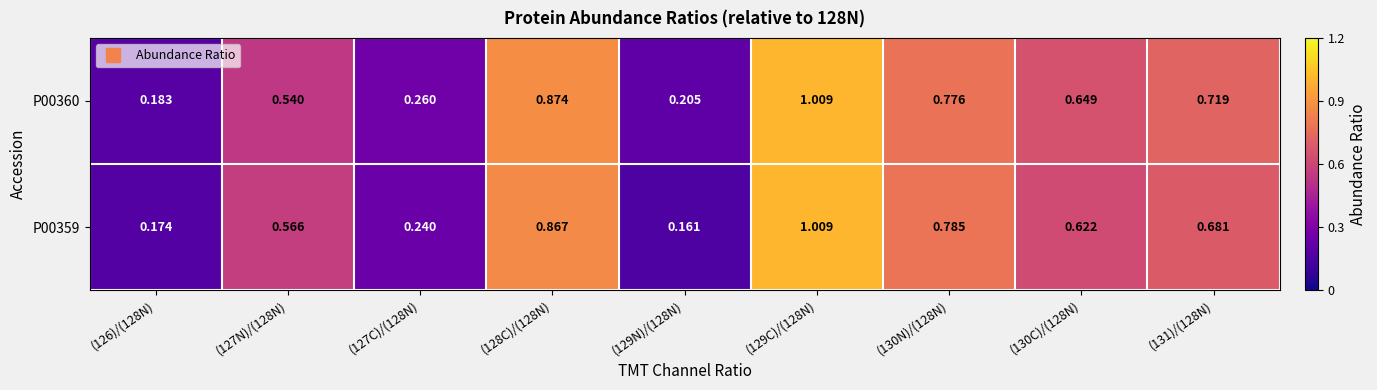

How many distinct data groups are displayed?

2